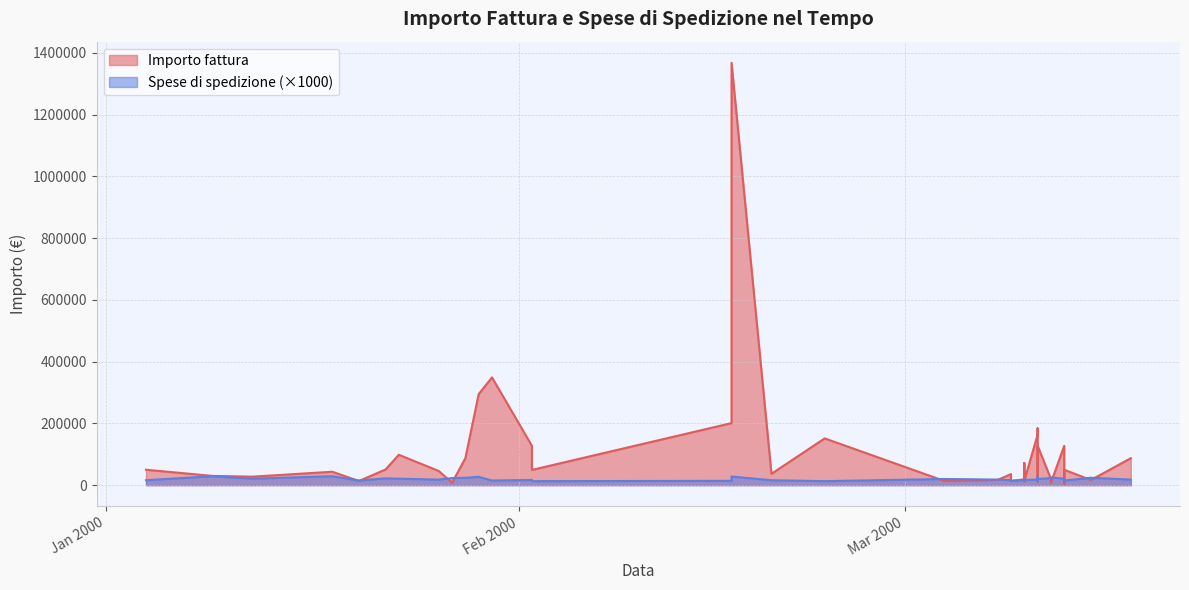

In Importo fattura, how many points are higher than both neighbors (excluding endpoints)?

11